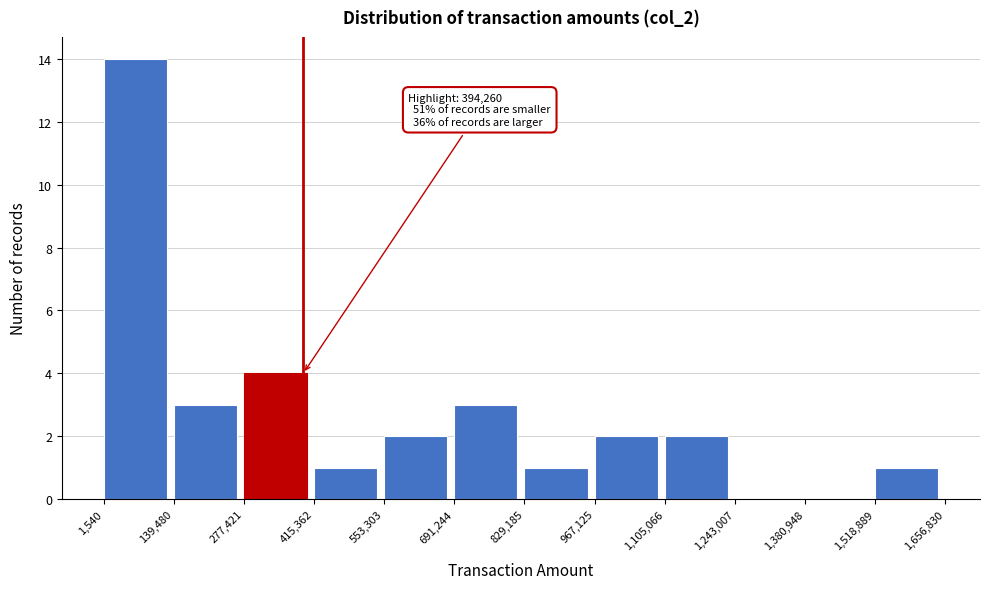

Which range on the x-axis has the tallest bar?

1,540 to 139,480